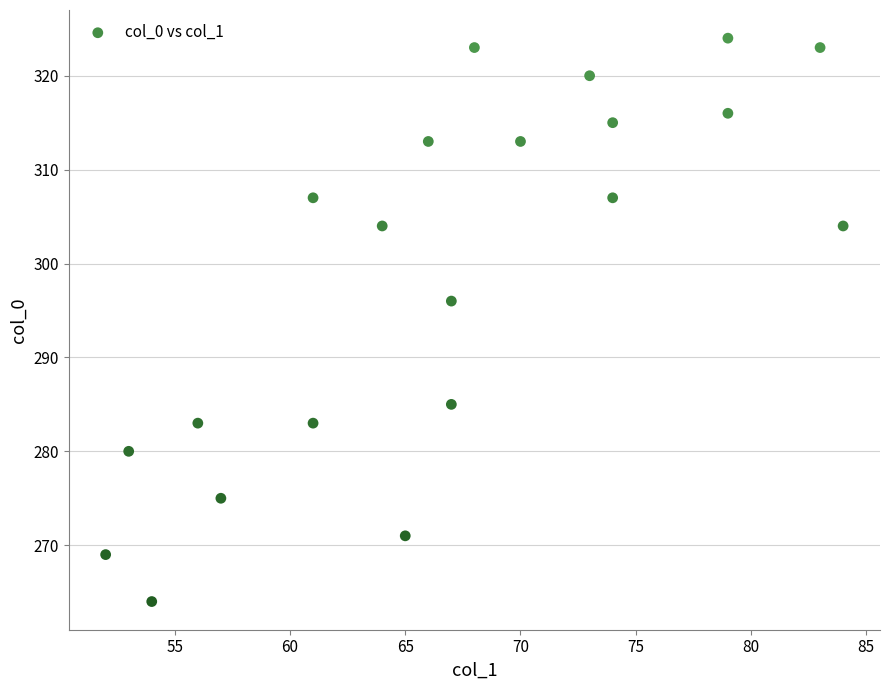

What is the range of X values (max minus min)?

32